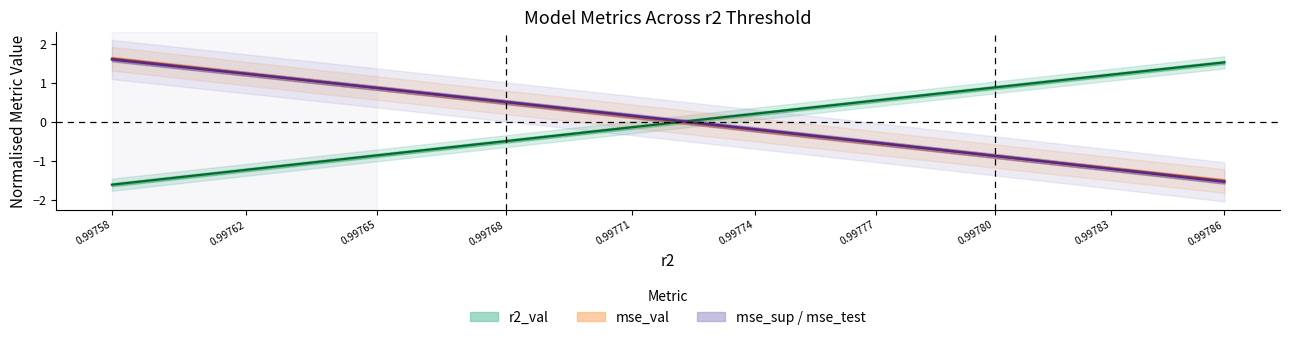

The value of mse at 0.99762 is 0.6. True or false?

False